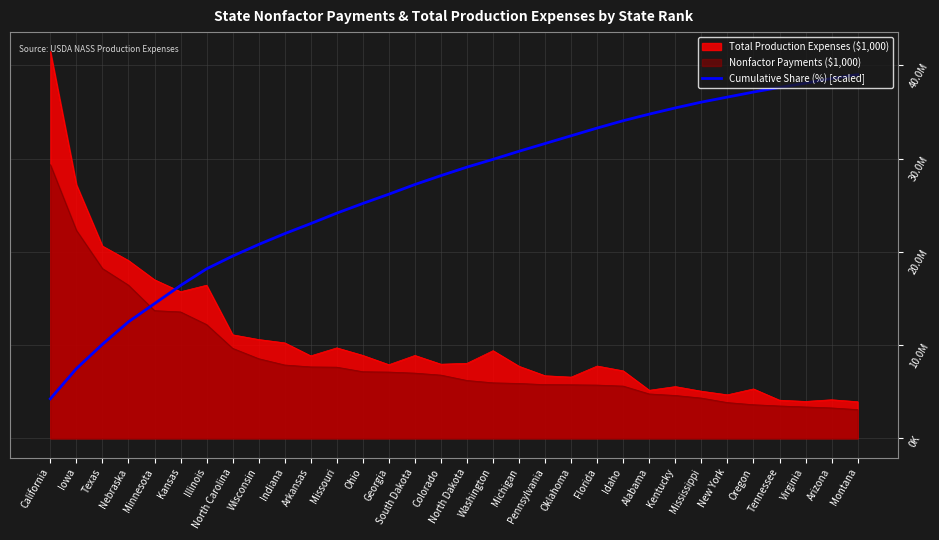

Reading left to right, extract all data points from this chart.

4233088.7	7470156.6	10084711.4	12491761.9	14442302.8	16392843.7	18177381.1	19546909.8	20791935.9	21953960.2	23032982.9	24153506.3	25191028.1	26187049.0	27224570.7	28179090.7	29092109.9	29922127.3	30793645.5	31623662.9	32453680.3	33283697.7	34072214.3	34777729.1	35441743.0	36064256.0	36603767.3	37143278.6	37641289.1	38097798.7	38595809.1	39010817.8